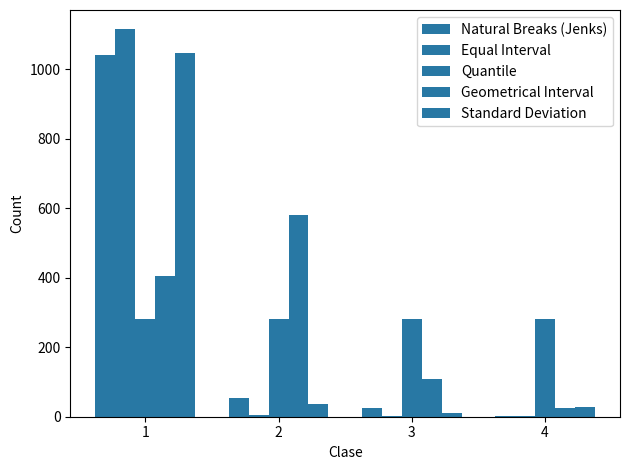

At which label does Natural Breaks (Jenks) reach its peak?

1